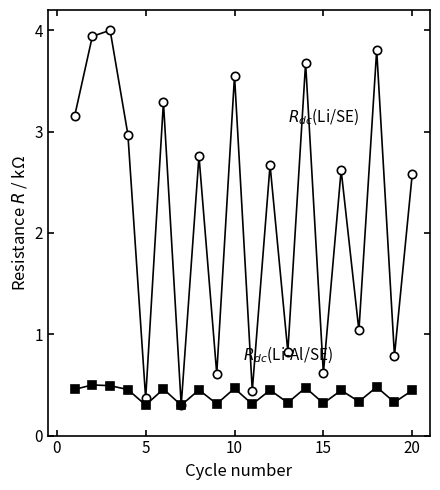

What is the maximum value shown in the chart?

4.0